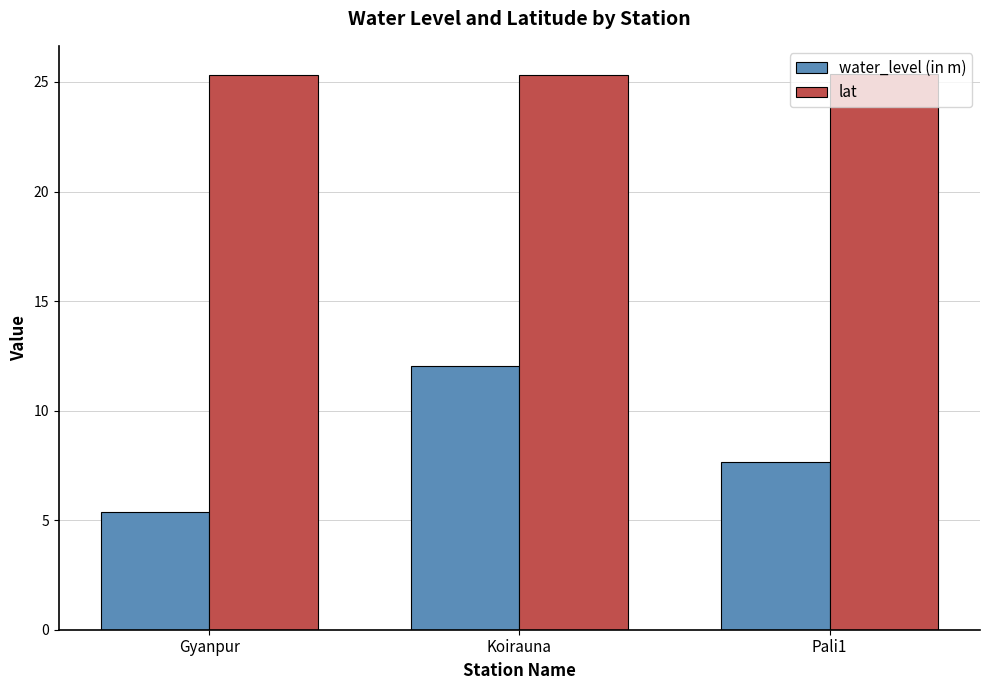

What are all the series names shown in the legend?

water_level (in m), lat